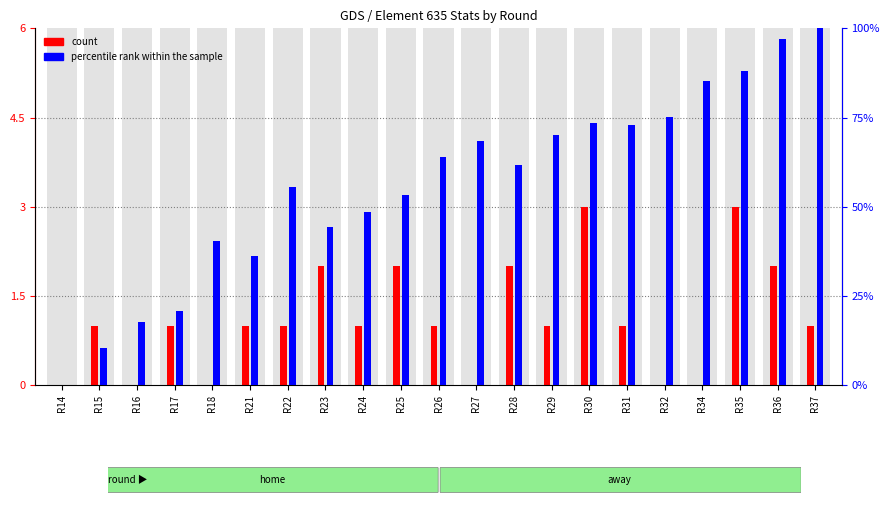

Which series has the largest total across all categories?

percentile rank within the sample